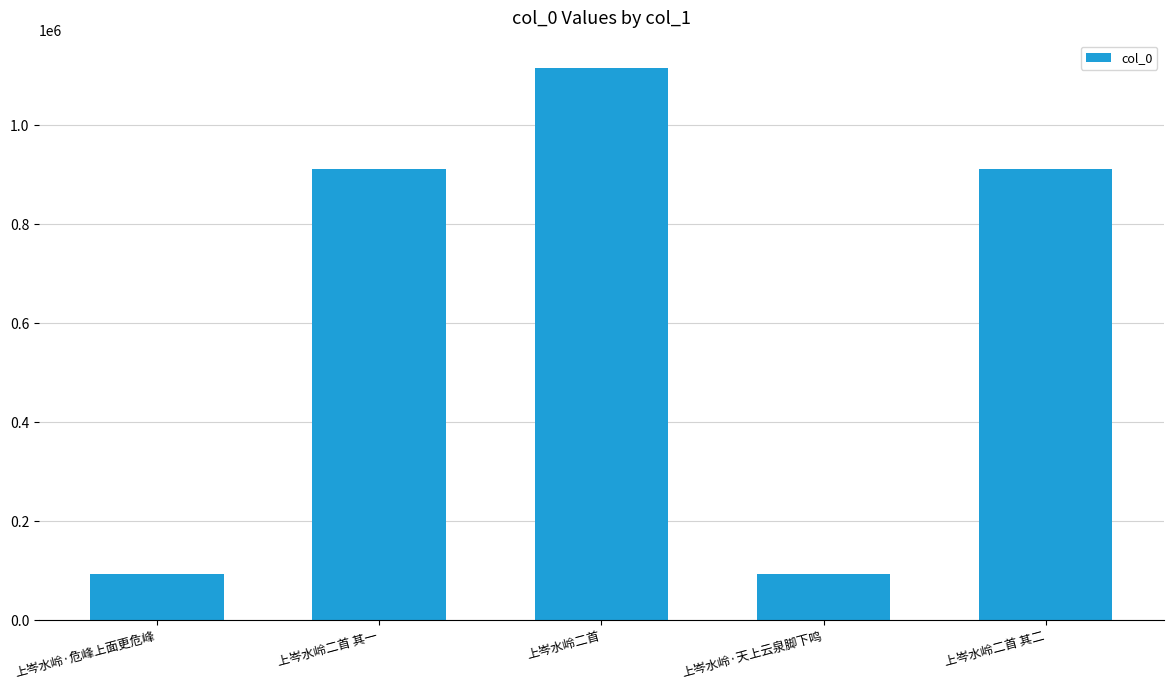

The chart shows a value of 1429165 at 上岑水岭二首 其一. True or false?

False